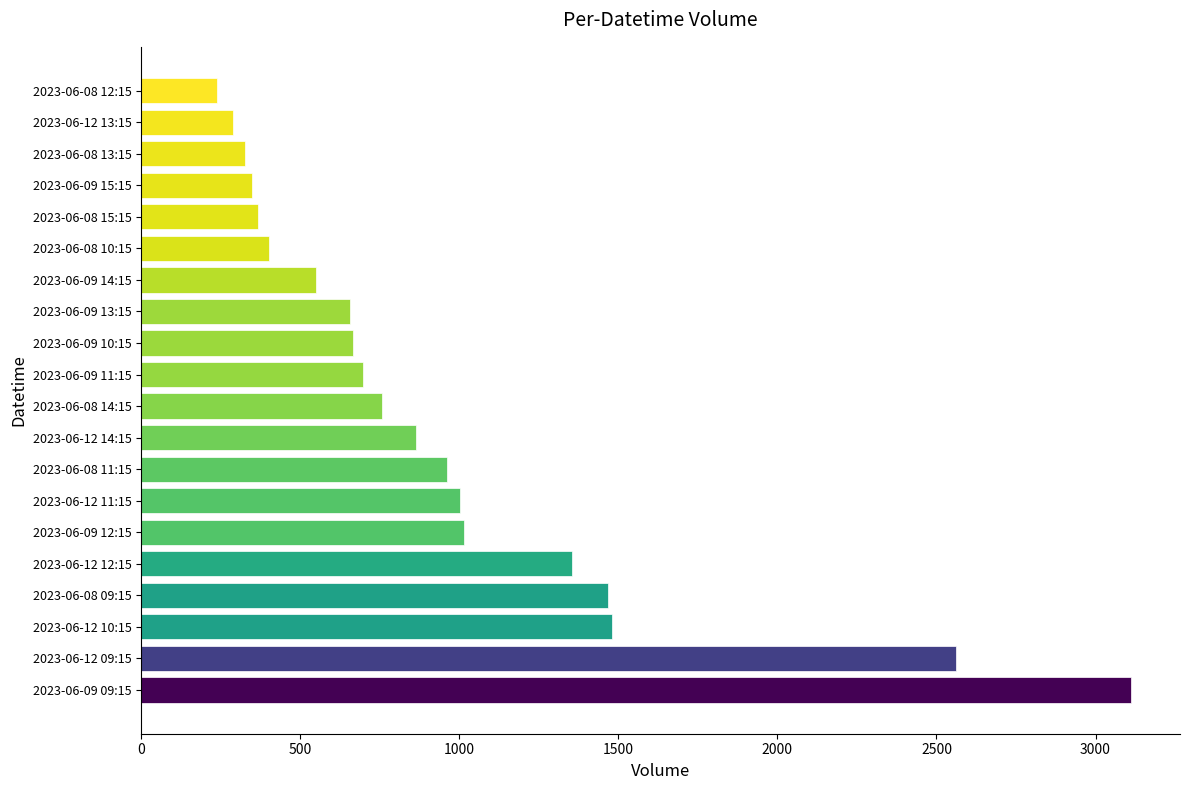

What is the ratio of the value at 2023-06-12 11:15 to the value at 2023-06-09 13:15?

1.5